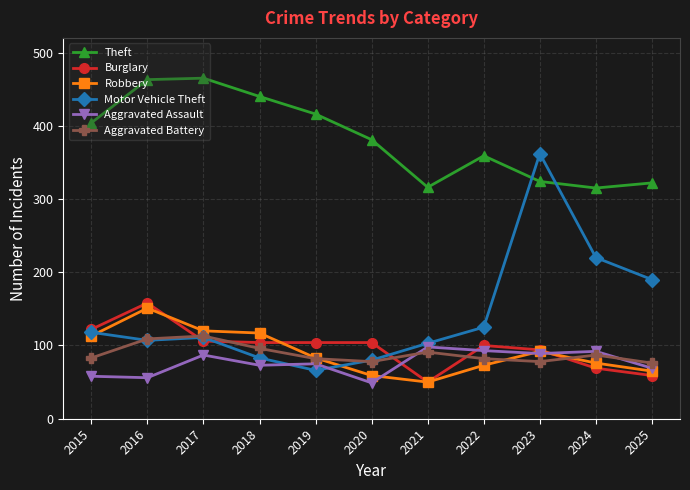

The value of Aggravated Battery at 2016 is 109. True or false?

True